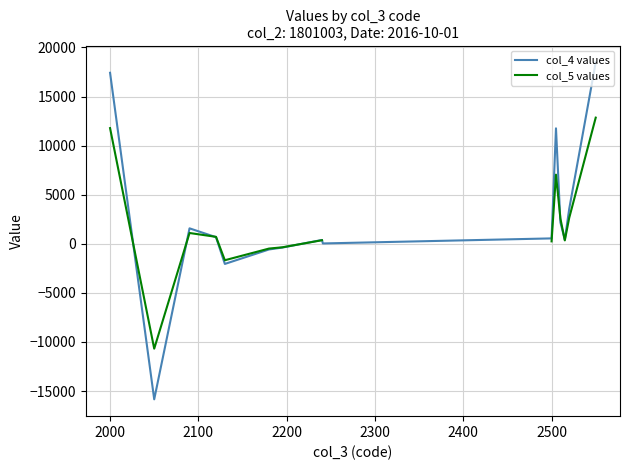

What is the minimum value for col_4 values?

-15846